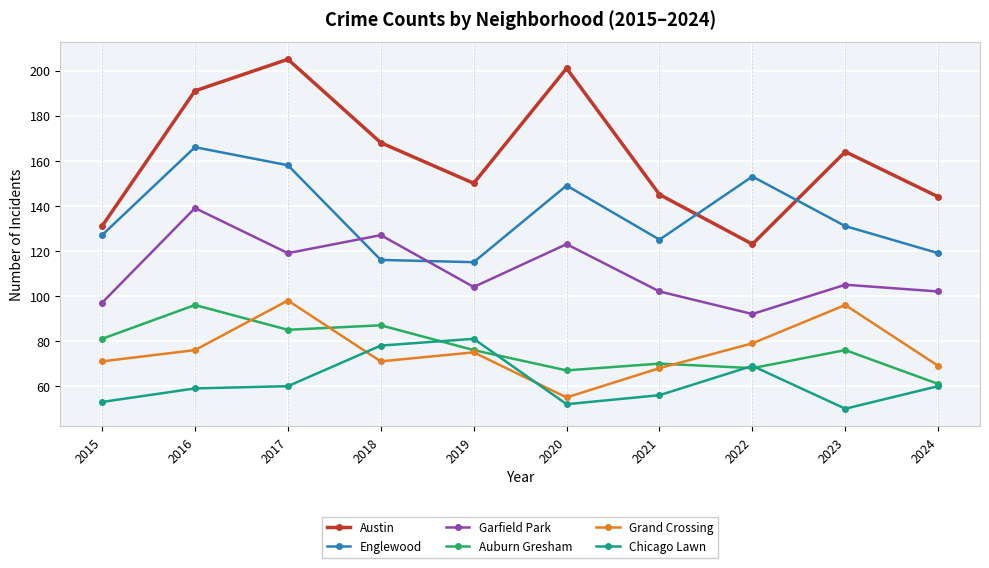

How many lines are shown in the chart?

6